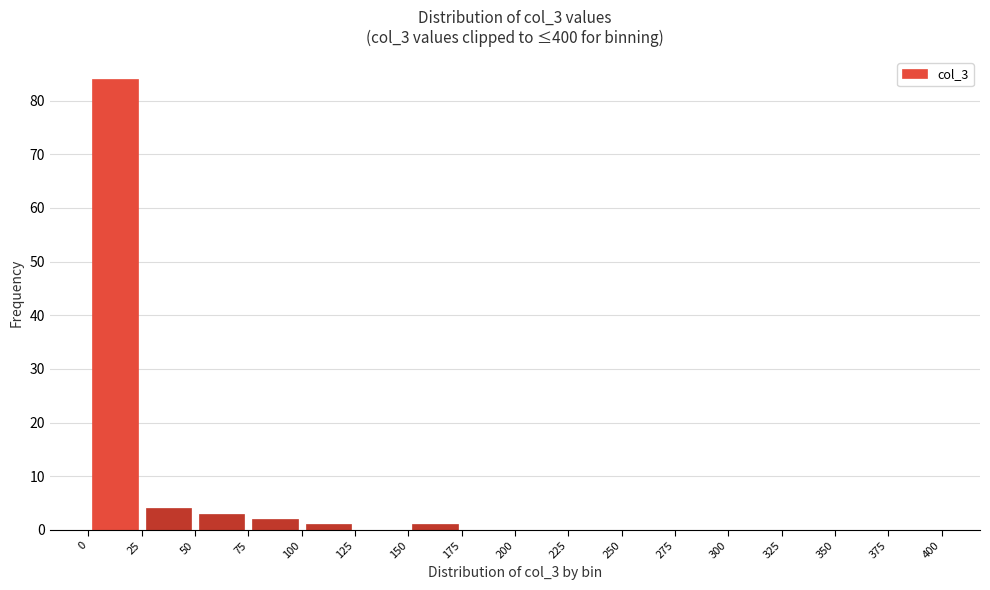

Over which range of the x-axis is the bar tallest?

0 to 25